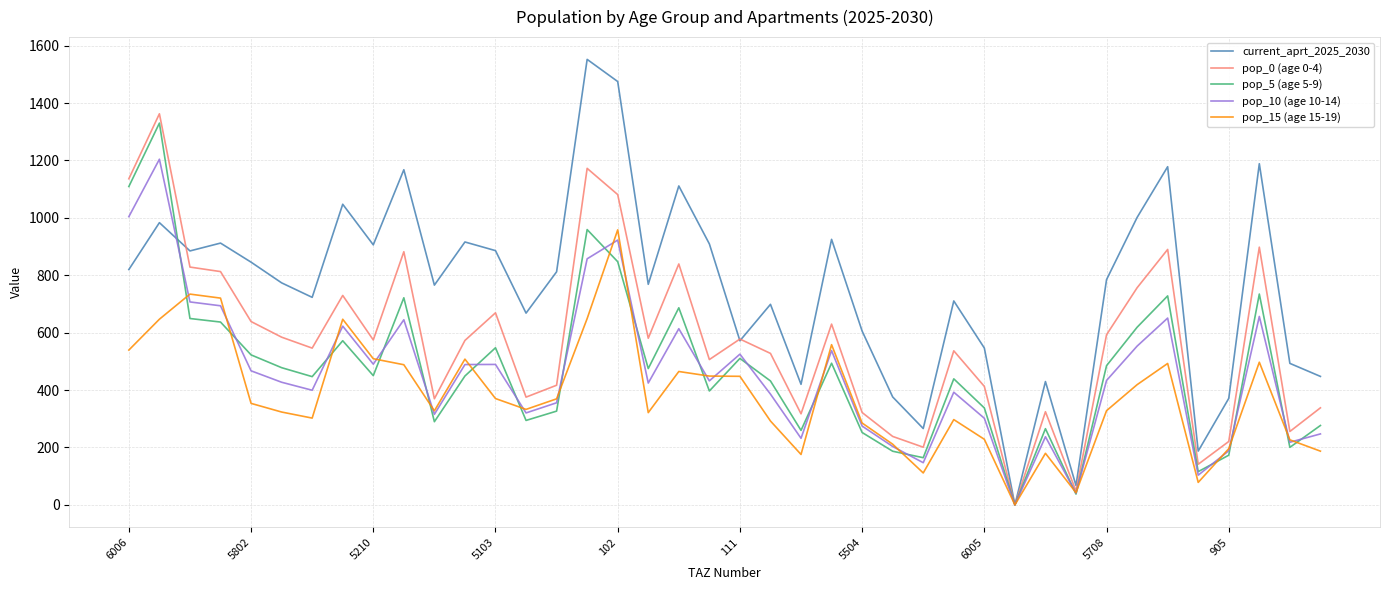

What is the highest value of the pop_10 (age 10-14) series?

1204.1